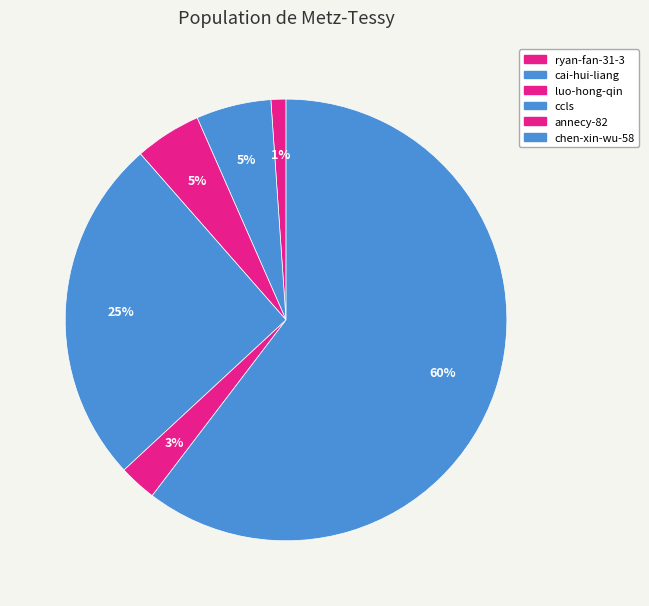

Count the number of slices in the pie.

6